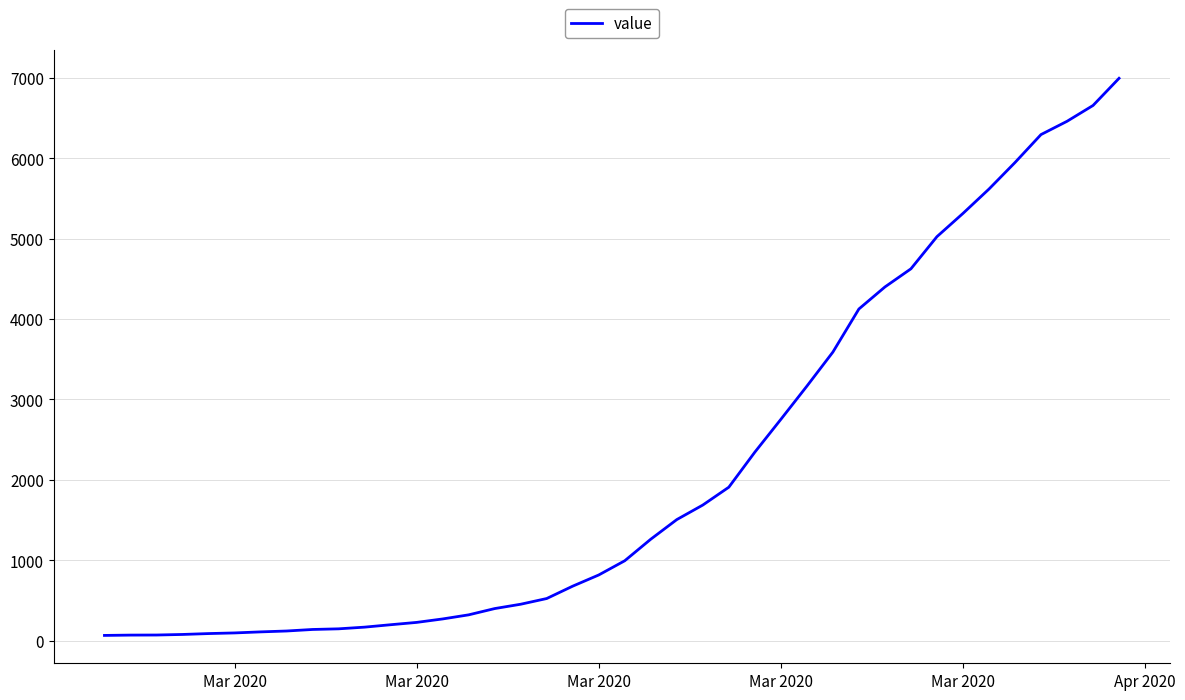

What is the maximum value shown in the chart?

6995